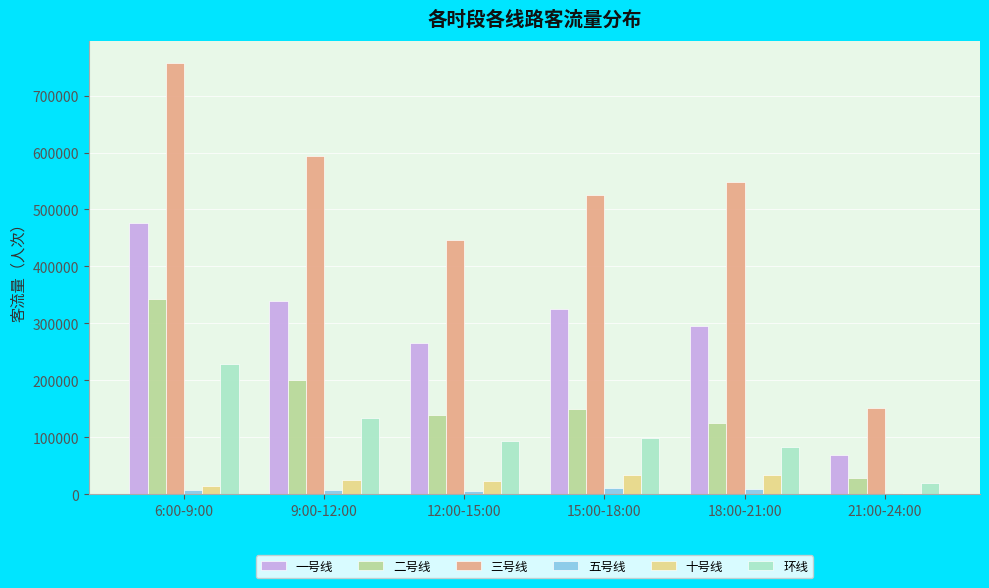

The 二号线 series shows 184405 at 12:00-15:00. True or false?

False